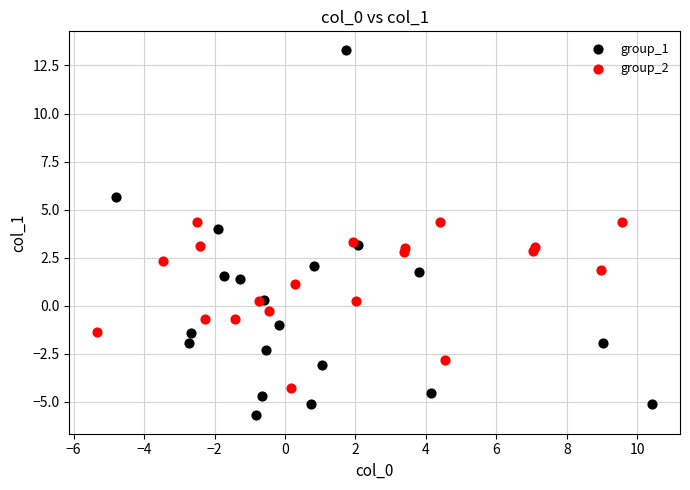

Which series reaches the maximum Y coordinate?

group_1